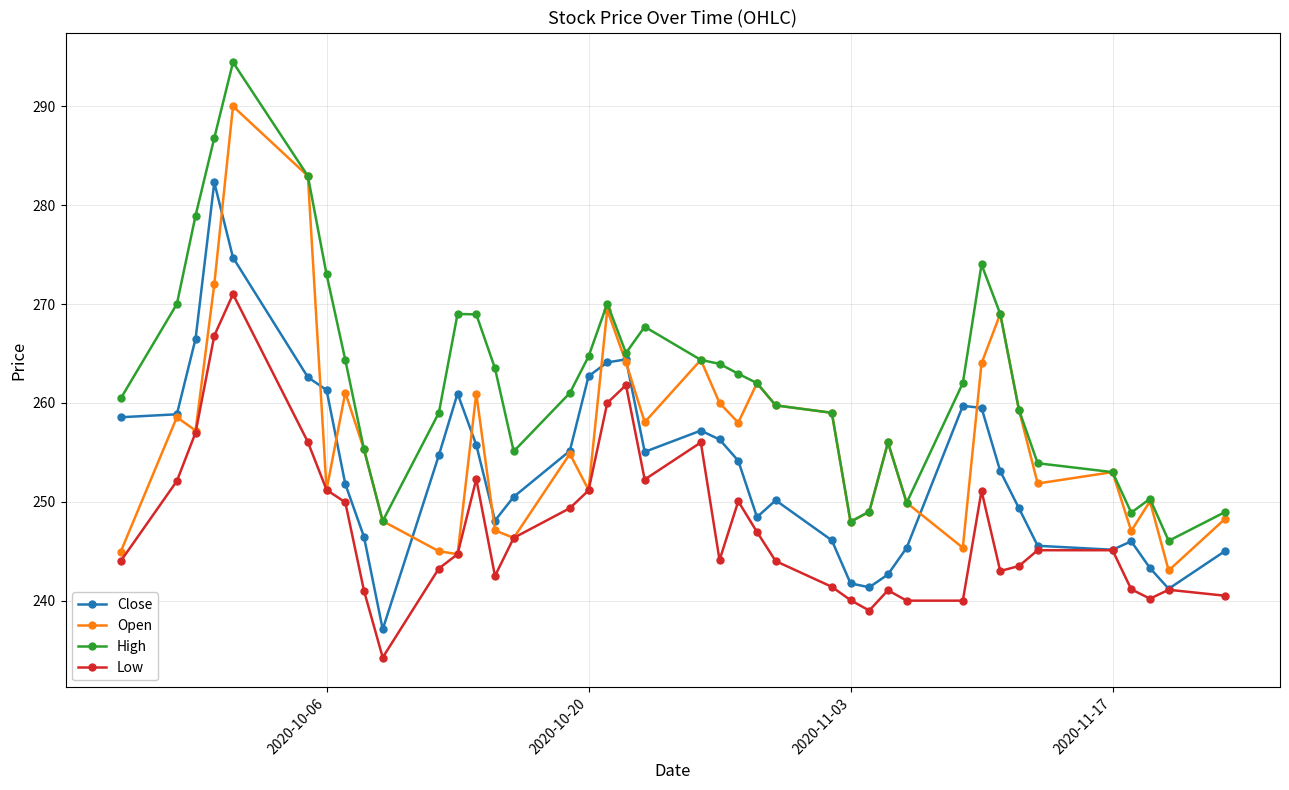

What is the value of the Open point at the 3rd from the left?

257.2